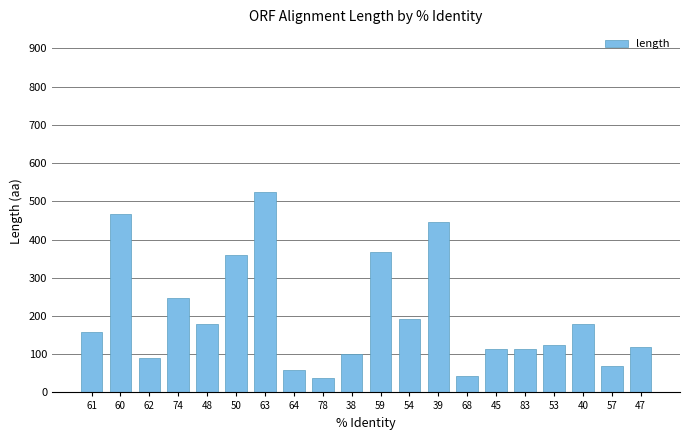

What is the change in value from 60 to 48?

-287